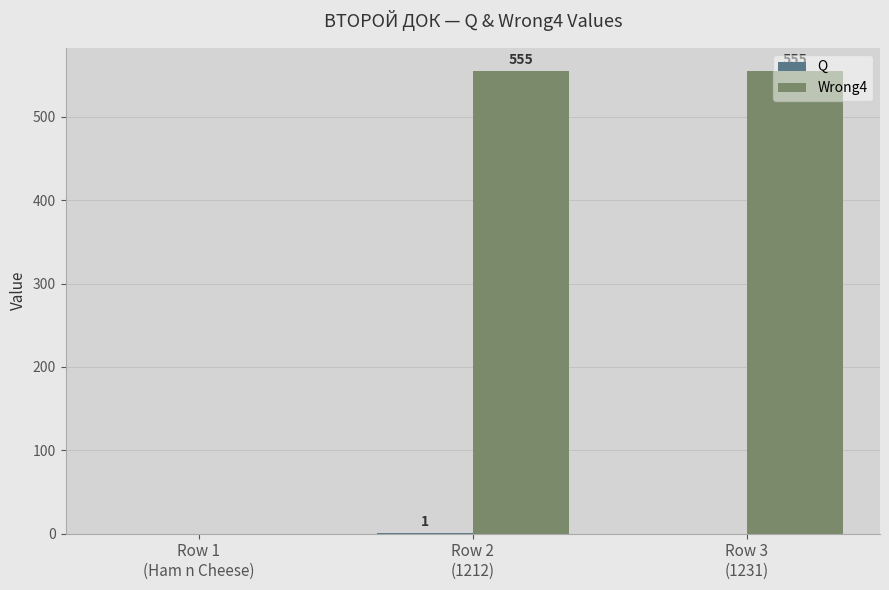

What is the maximum value shown in the chart?

555